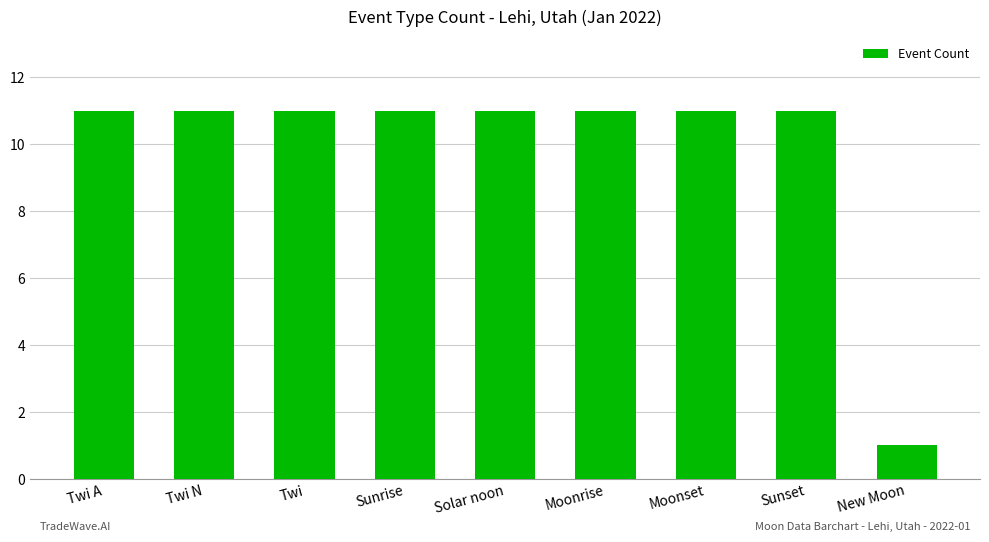

Approximately how many times larger is the value at Solar noon compared to New Moon?

11.0